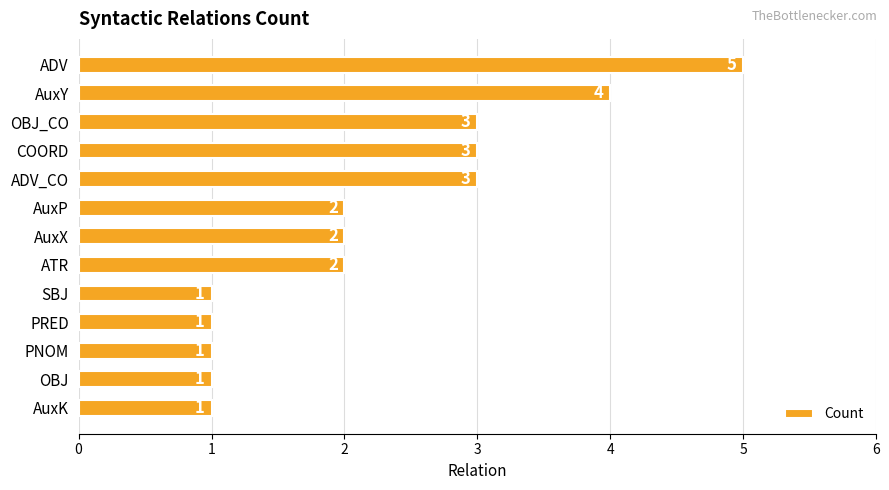

Approximately how many times larger is the value at OBJ_CO compared to AuxX?

1.5